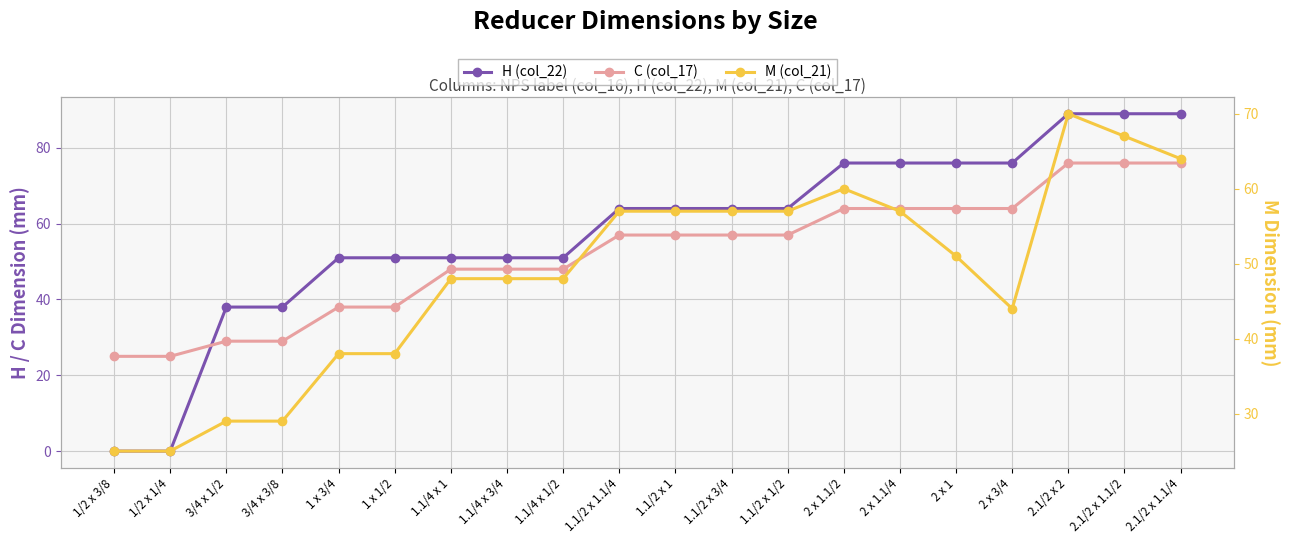

At which category is the sum across all series the highest?

2.1/2 x 2